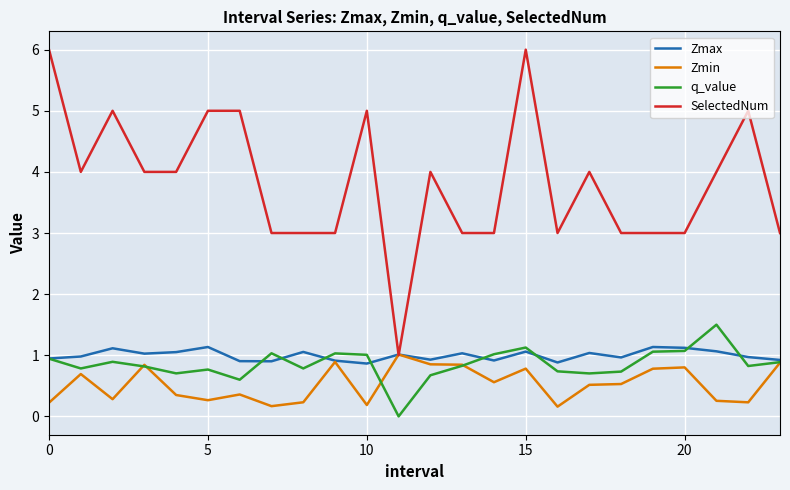

Which series has the largest total across all categories?

SelectedNum